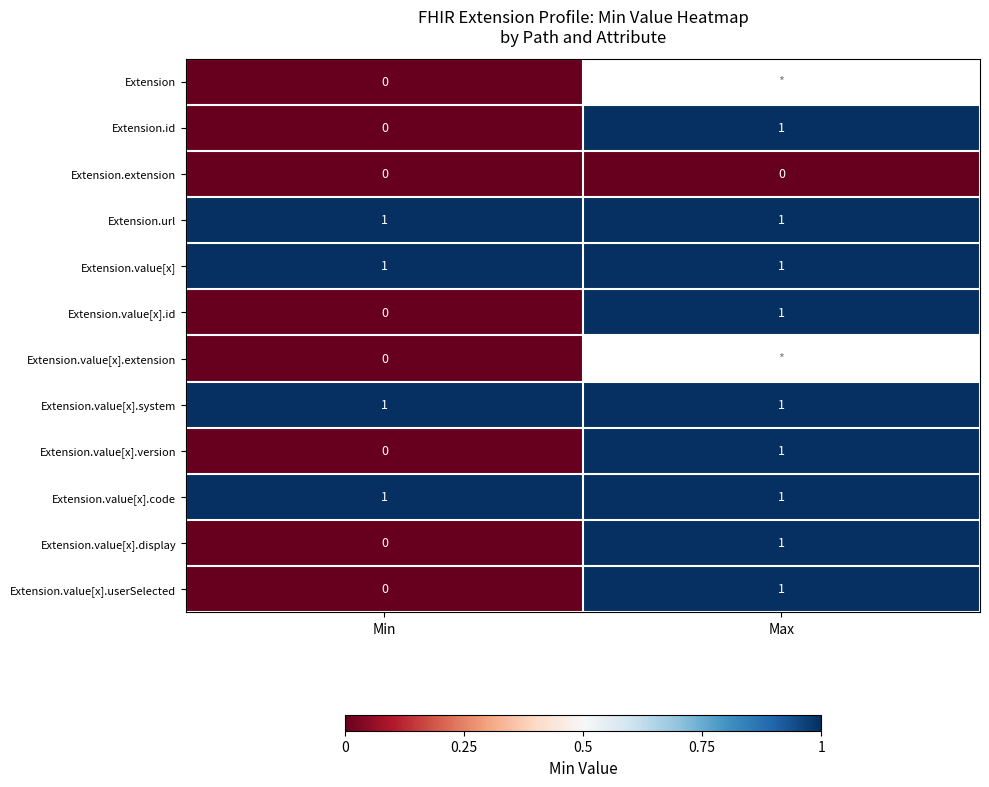

Which category has the highest value in the Extension.value[x].version series?

Max